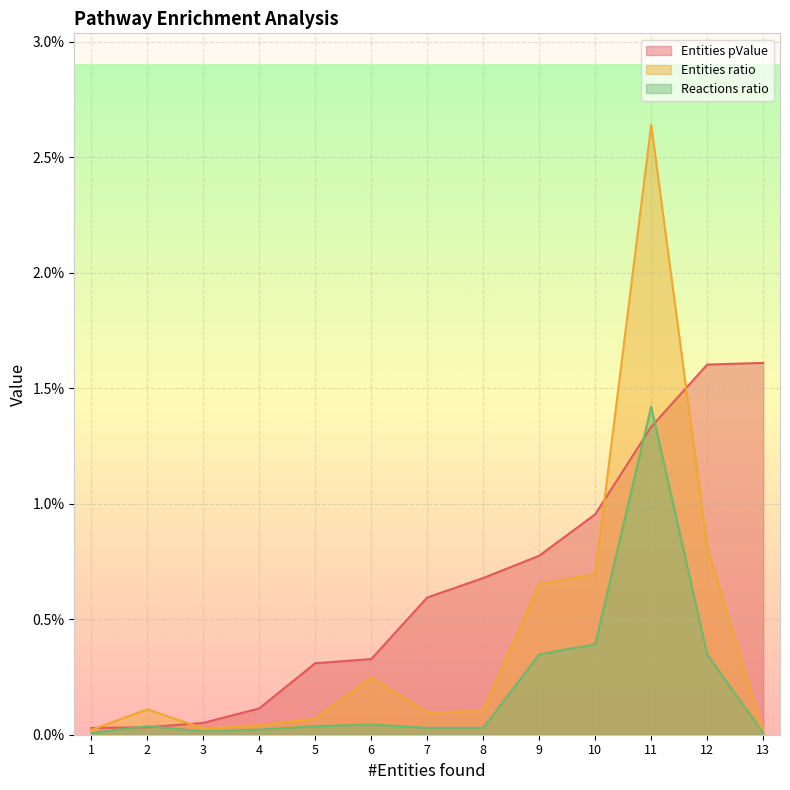

How many data points does each series have?

13